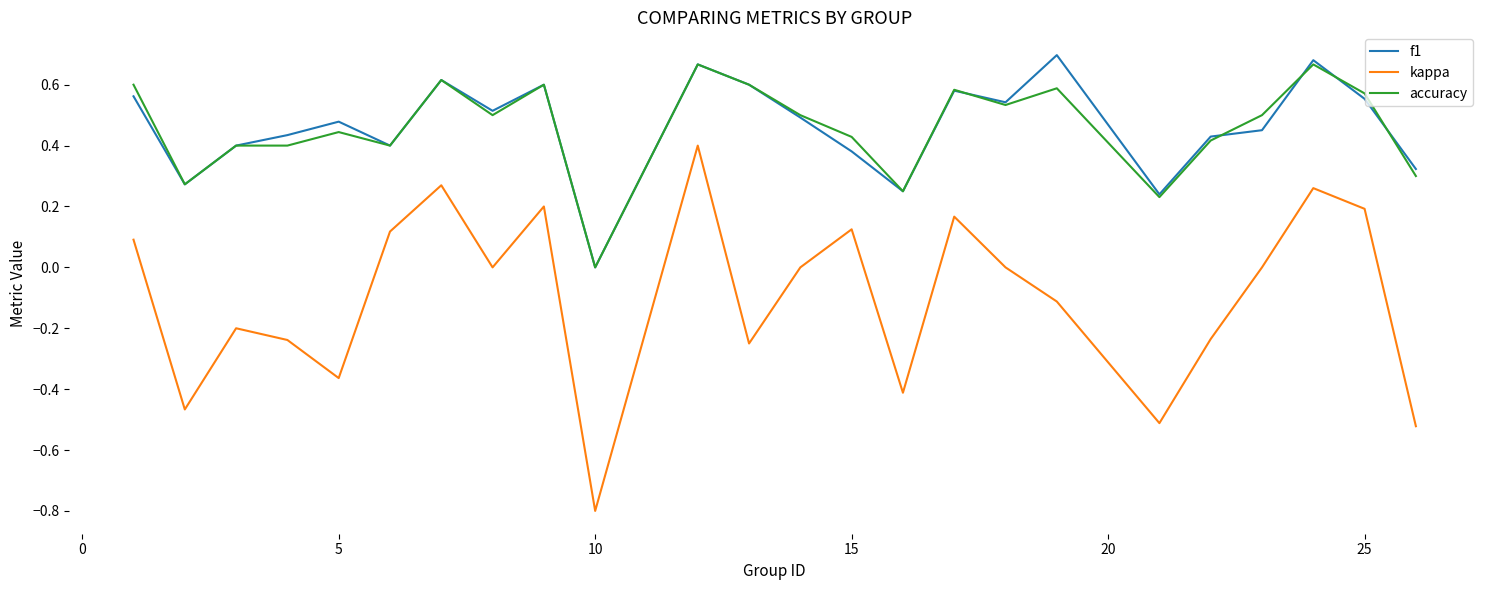

Which series has the largest range (max minus min)?

kappa